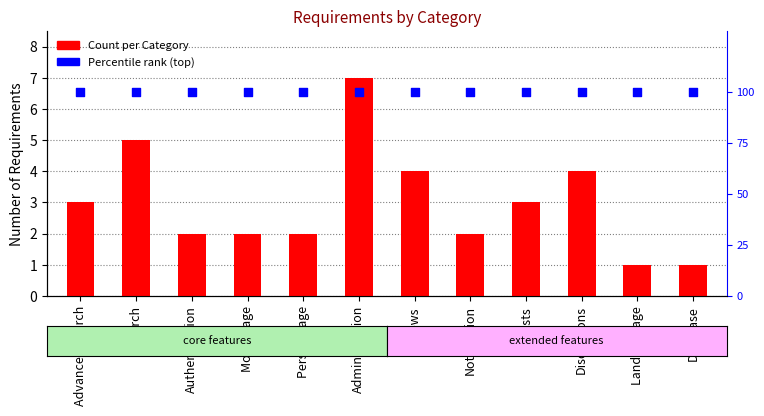

Is the value of Count at Search greater than the value of percentile rank at Movie Page?

No